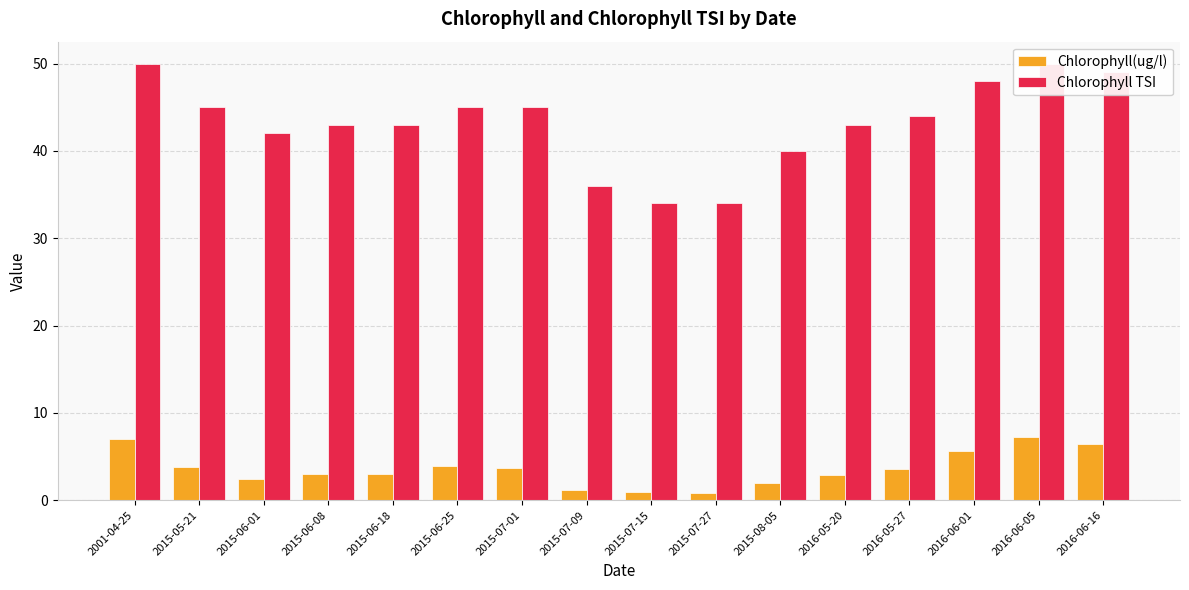

At how many categories does at least one series exceed 6?

16